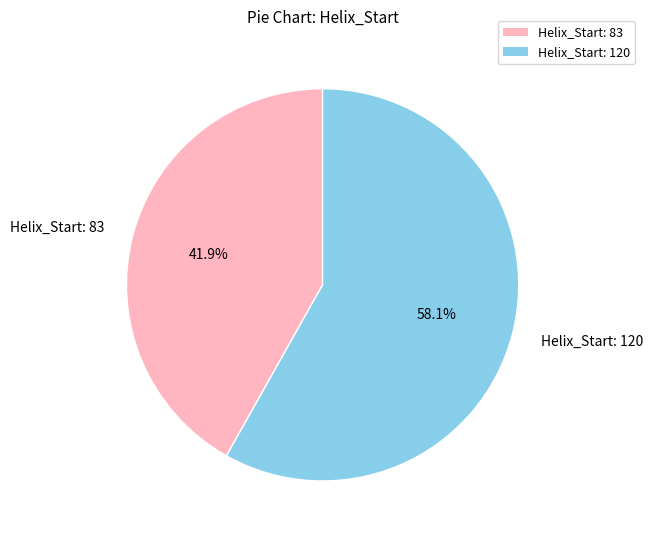

Which slice is the smallest?

Helix_Start: 83